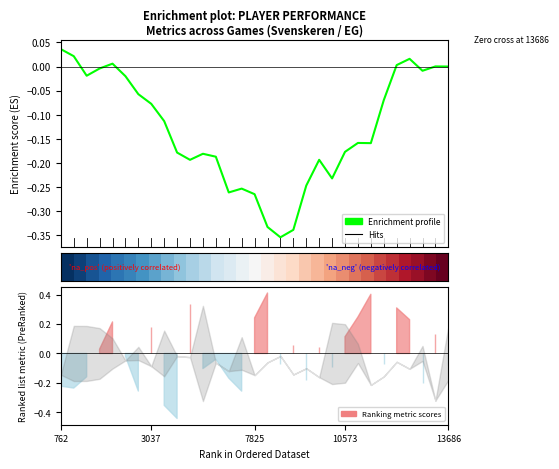

What is the label of the 16th point from the right?

7825